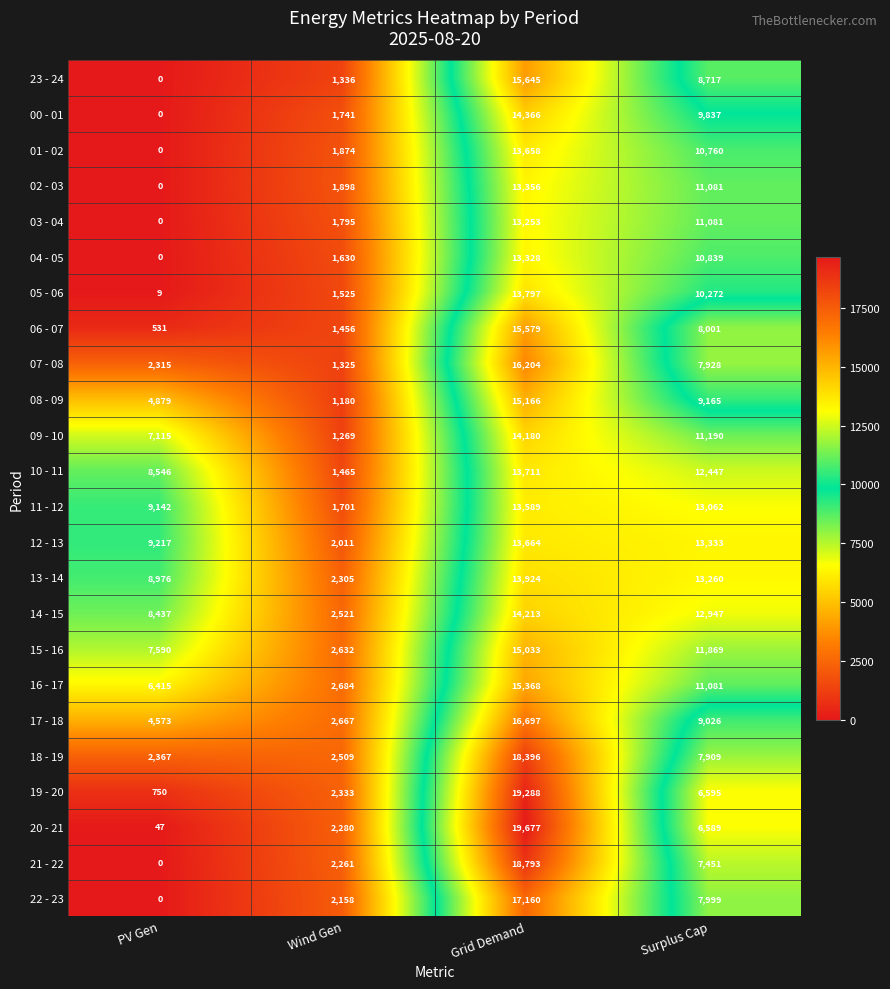

Which series has the widest spread of values?

20 - 21